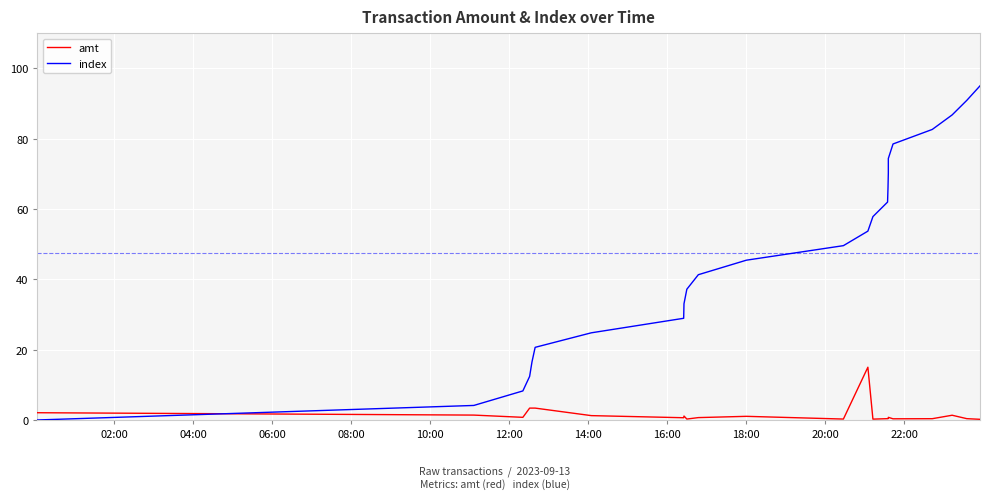

How many data points does each series have?

24